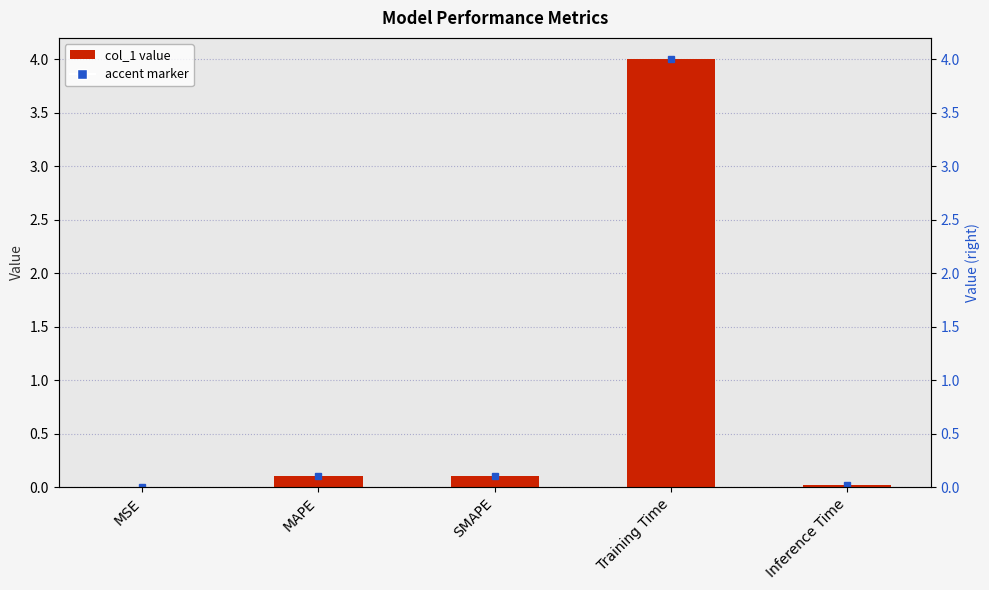

What is the difference between the values at SMAPE and Inference Time?

0.1